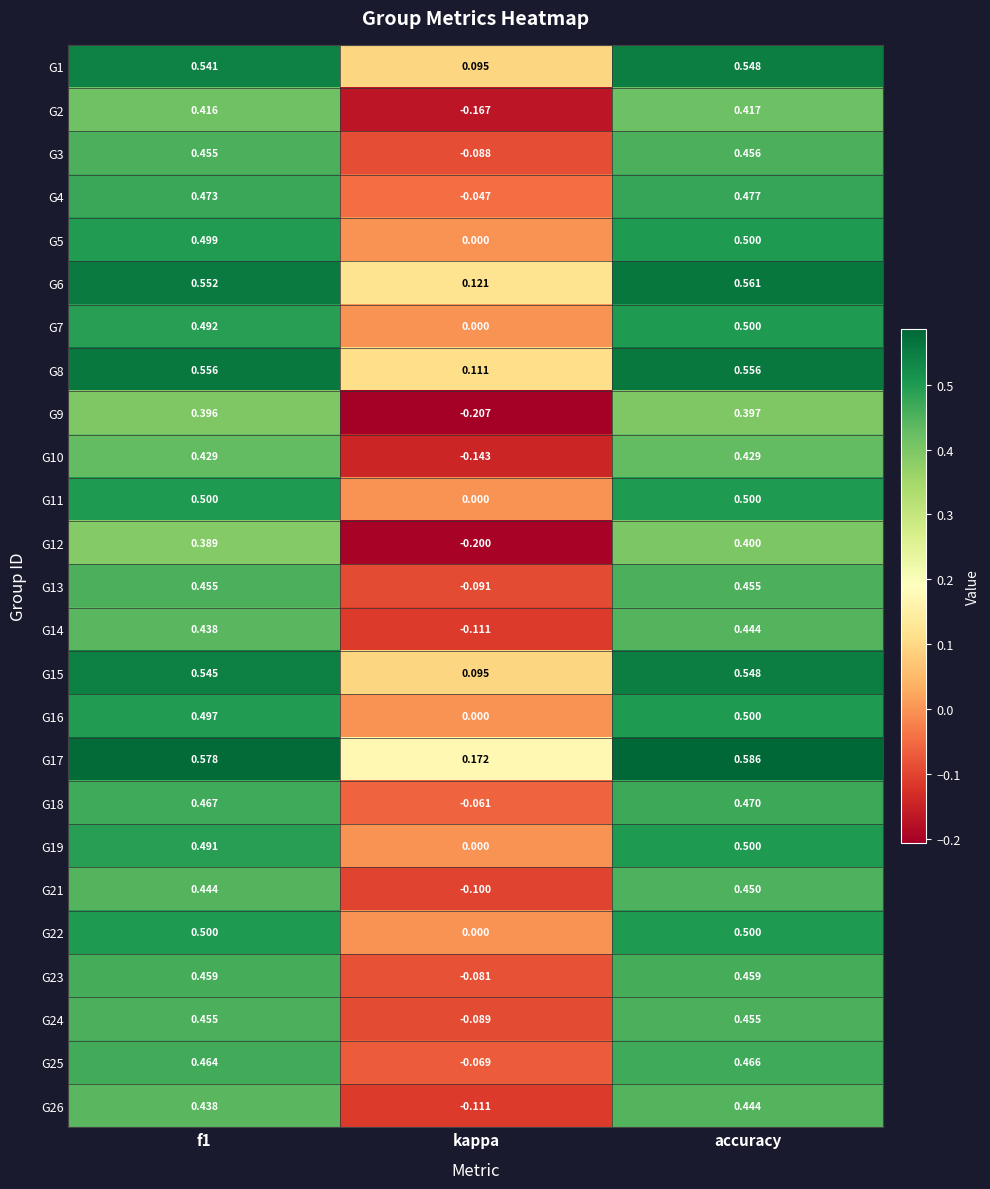

Is the value of G18 at accuracy greater than the value of G23 at accuracy?

Yes